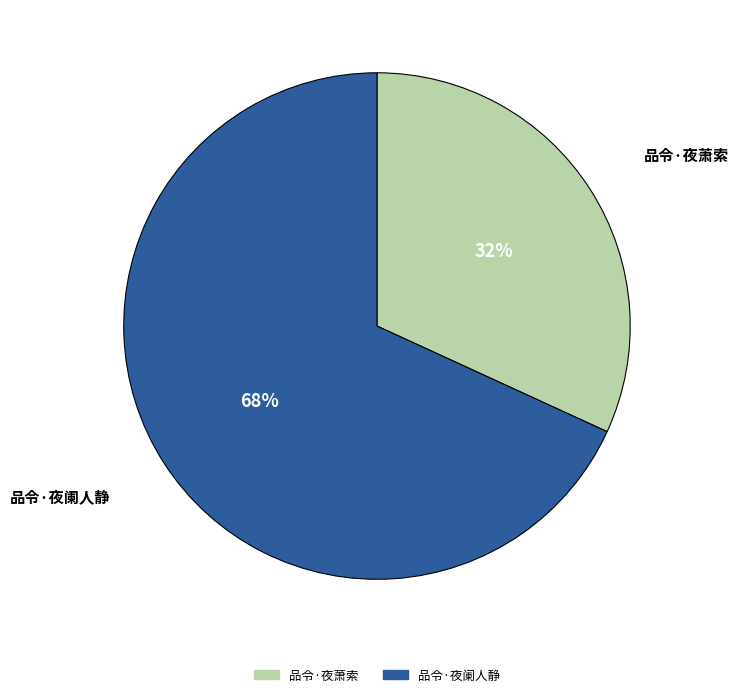

How many segments does this pie chart have?

2